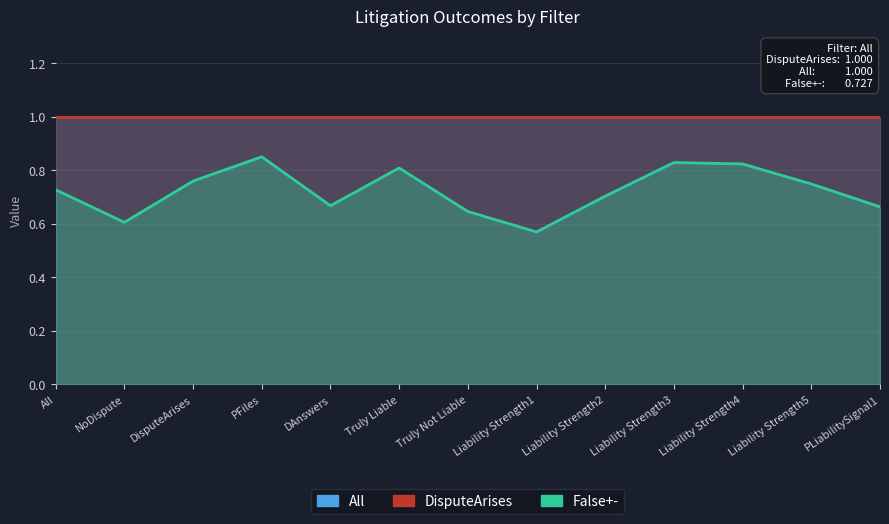

Between DisputeArises and Liability Strength4, which series saw the biggest shift?

False+-